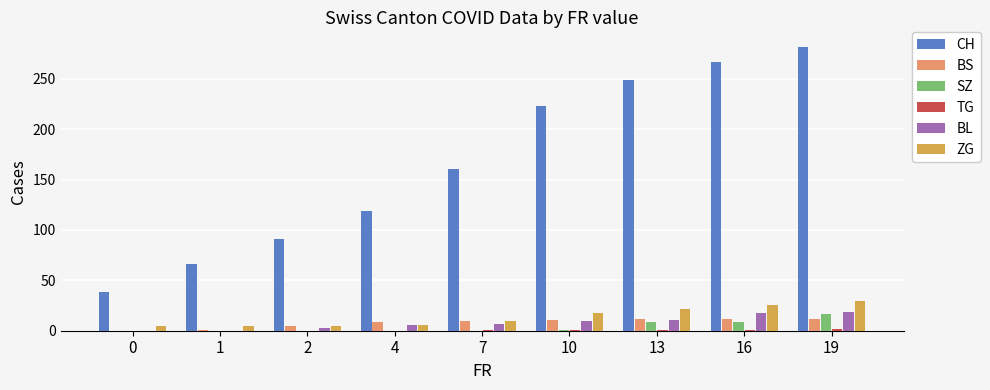

Between 4 and 16, which series saw the biggest shift?

CH